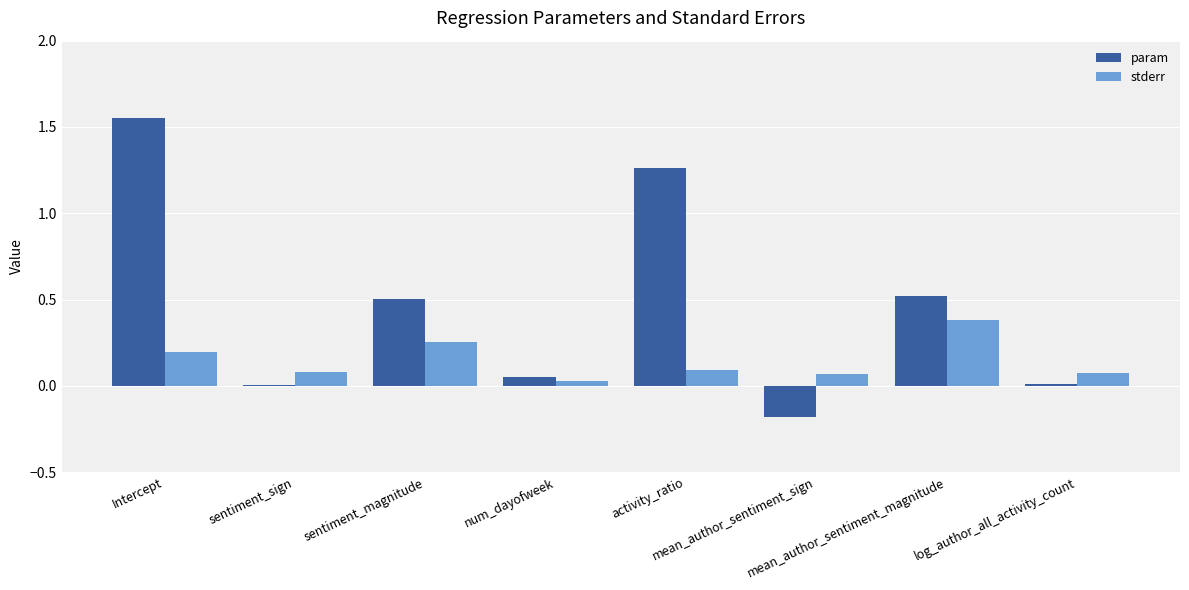

What is the highest value of the stderr series?

0.4